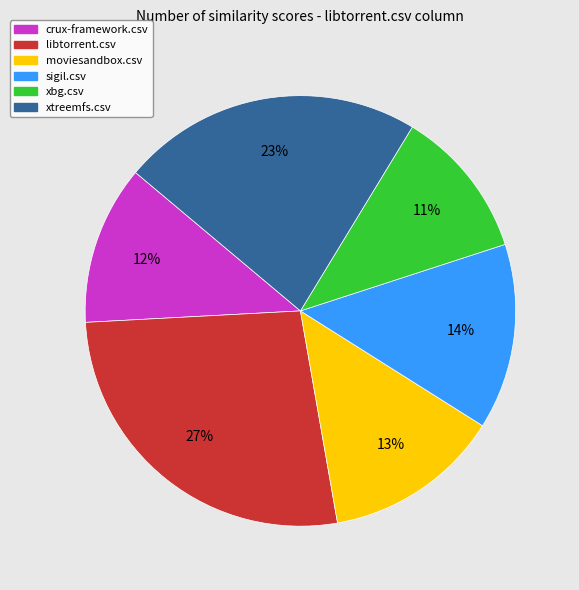

The libtorrent.csv slice represents 18% of the pie. True or false?

False